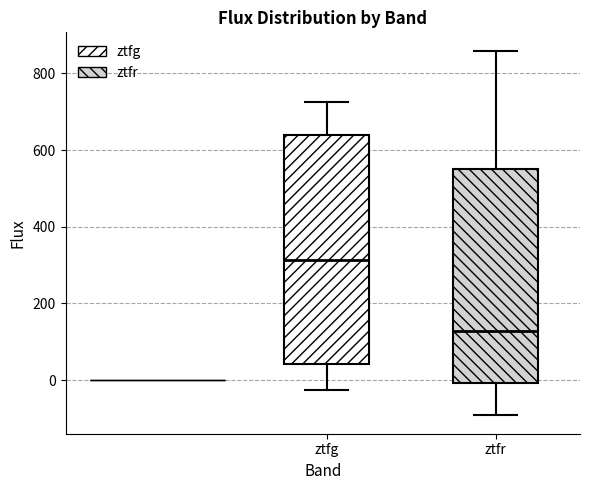

Where does the median line of the box for ztfr sit on the y-axis? The values are not printed on the chart, so give them approximately, as read against the axis.

120